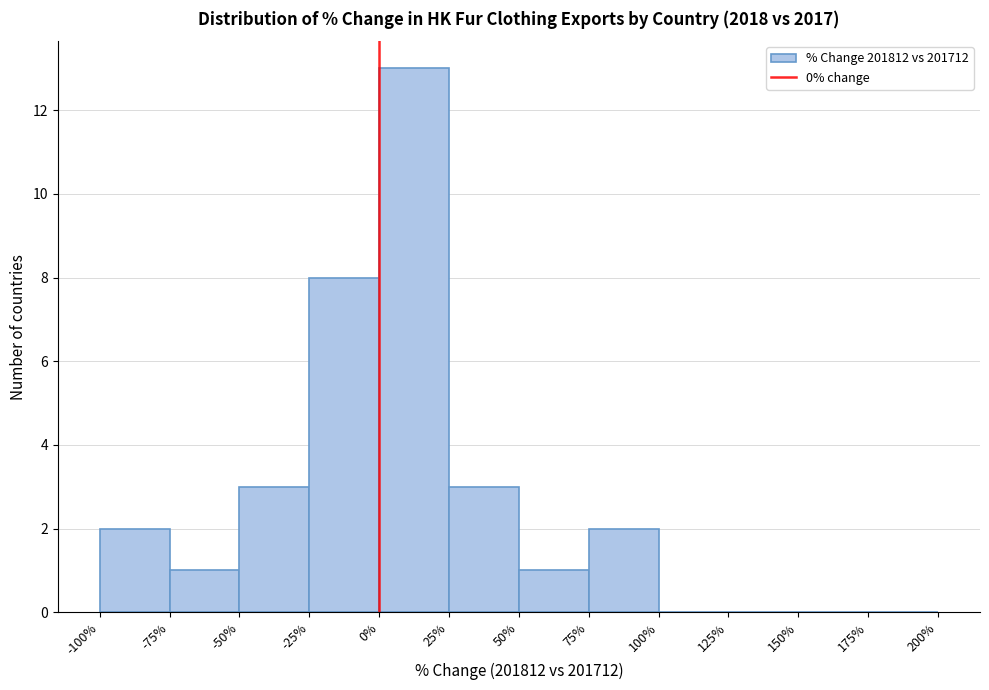

Reading left to right, list every bar in this chart as the range it spans on the x-axis followed by its height. The values are not printed on the chart, so give them approximately, as read against the axis.

-100% to -75%: 2
-75% to -50%: 1
-50% to -25%: 3
-25% to 0%: 8
0% to 25%: 13
25% to 50%: 3
50% to 75%: 1
75% to 100%: 2
100% to 125%: 0
125% to 150%: 0
150% to 175%: 0
175% to 200%: 0